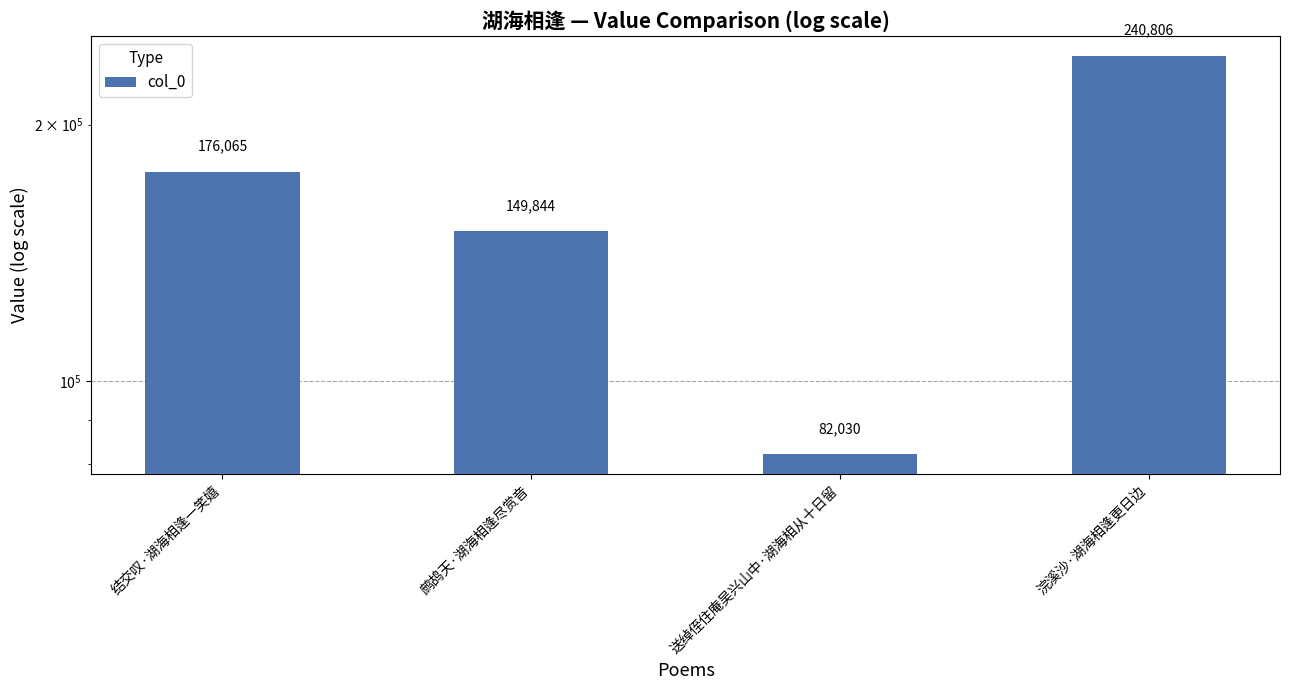

How many bars are there in total?

4